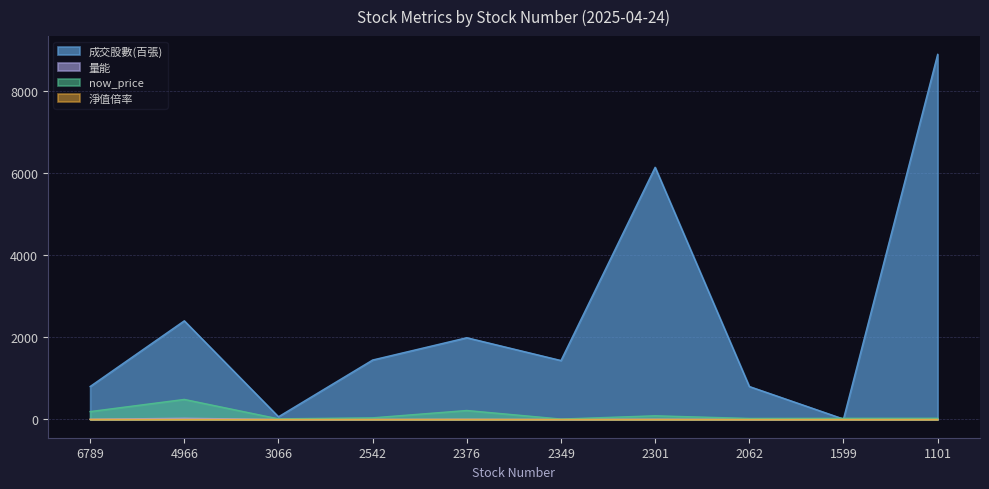

What is the greatest value displayed?

8902.3